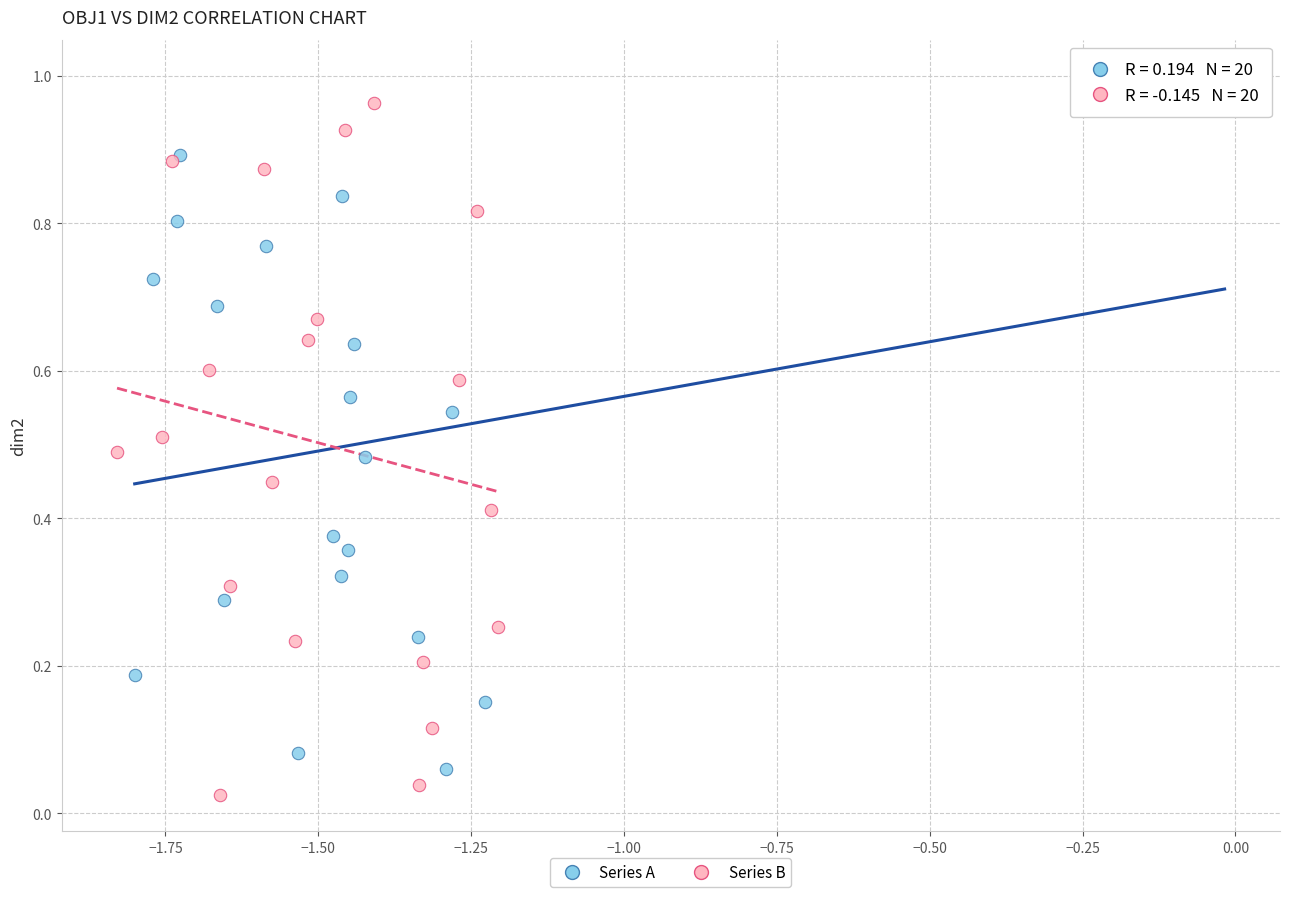

What are all the series names shown in the legend?

Series A, Series B